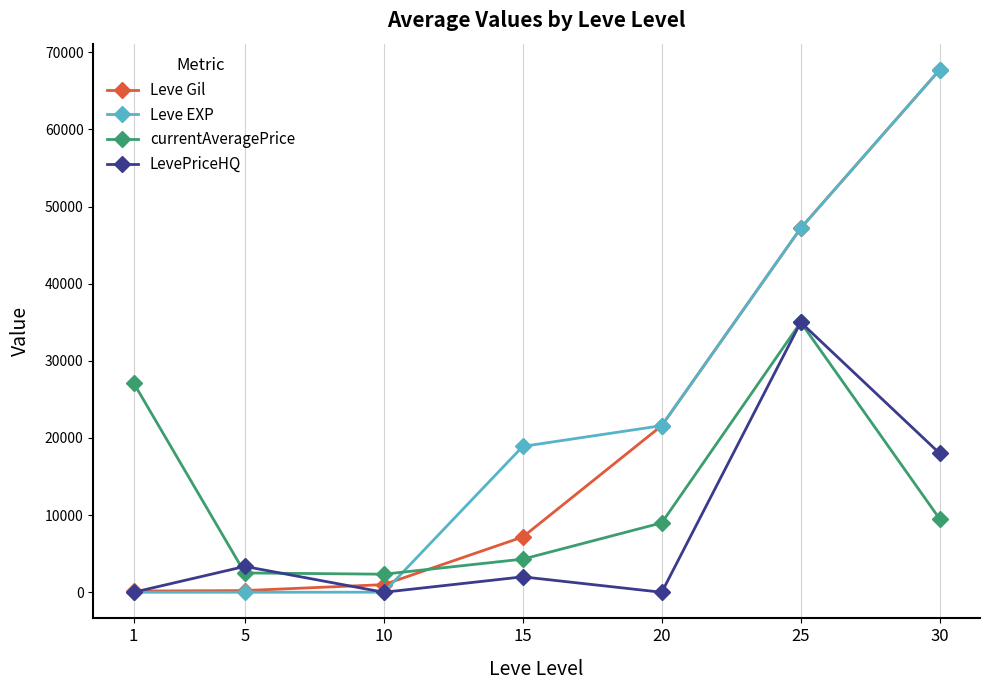

What is the lowest value of the currentAveragePrice series?

2342.0